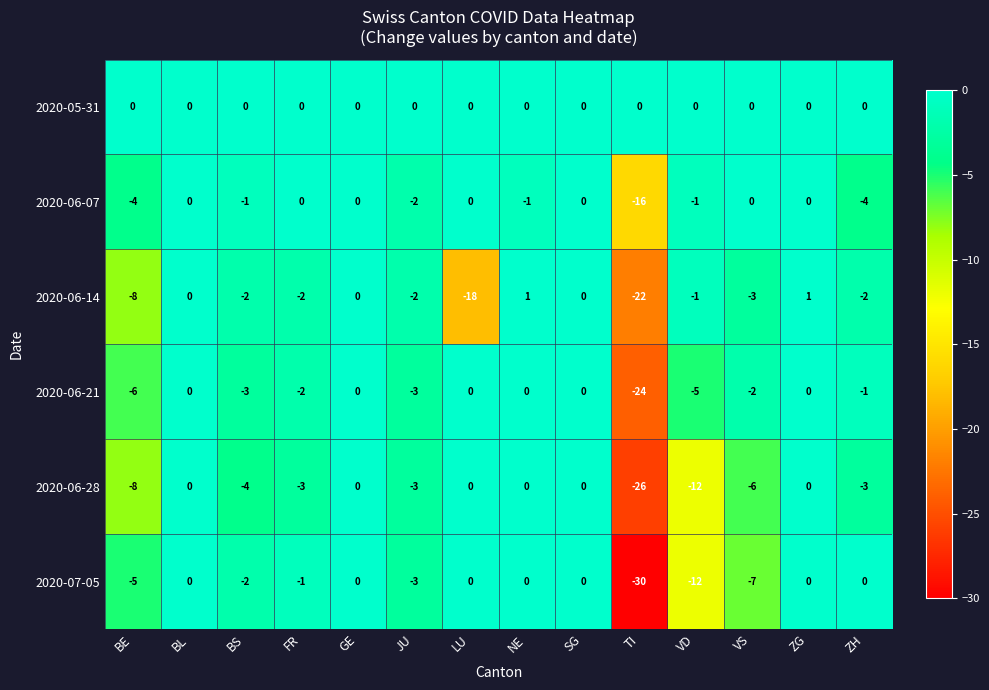

Which series changed the most between GE and TI?

2020-07-05